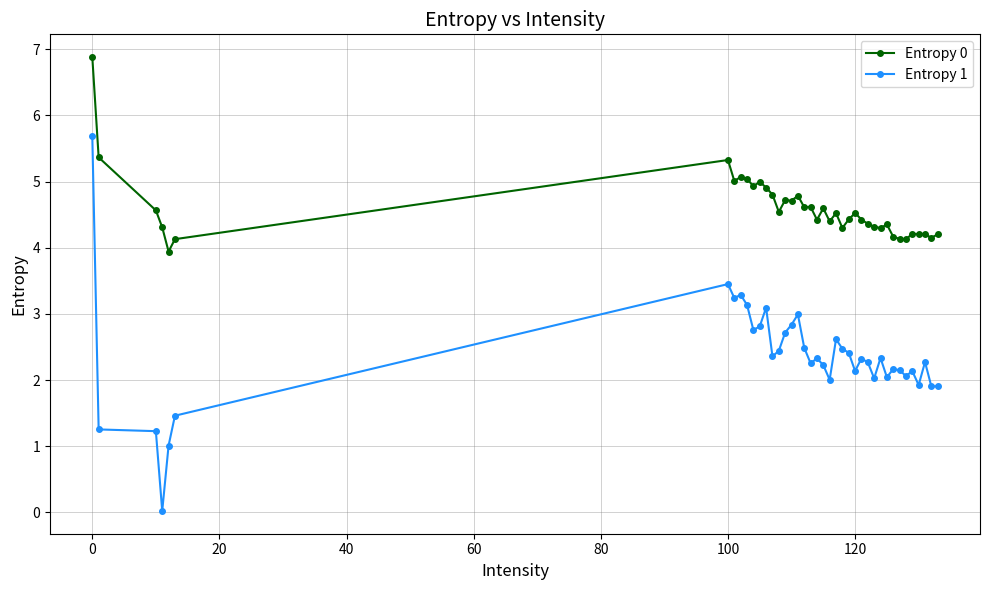

Which series has the largest range (max minus min)?

Entropy 1